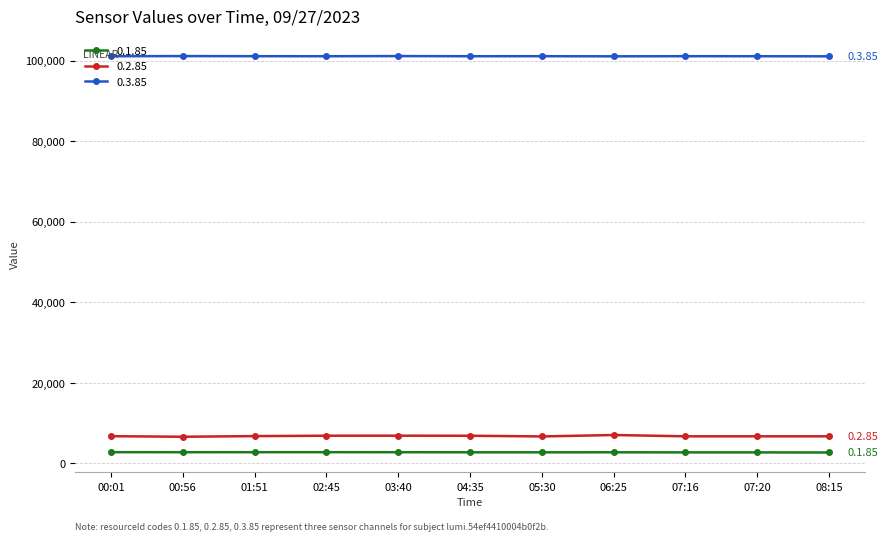

True or false: 0.1.85 and 0.3.85 cross at least once.

False